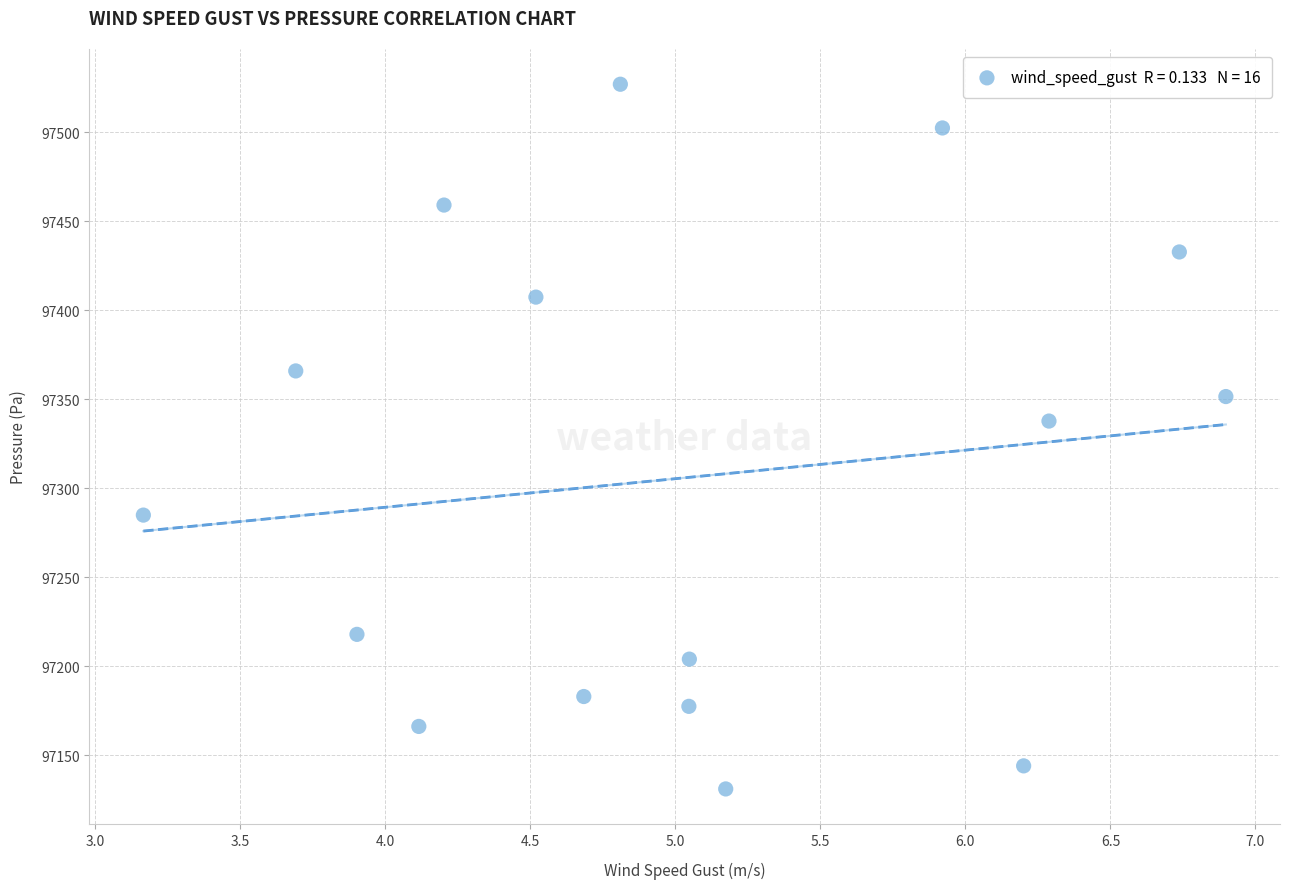

What is the range of Y values (max minus min)?

396.1